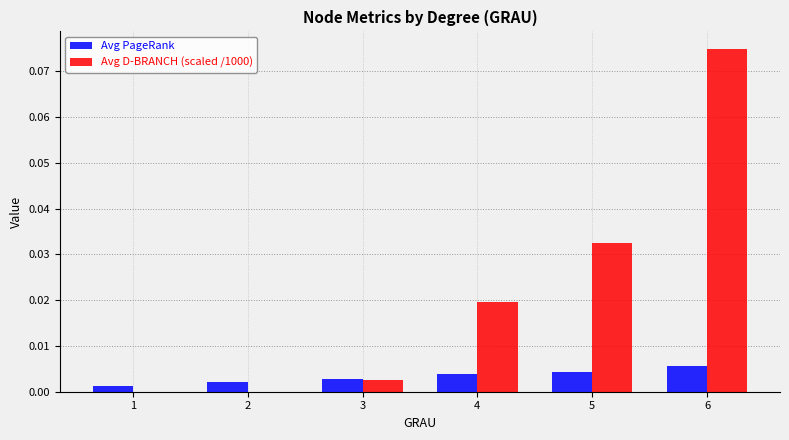

How many groups of bars are there?

6